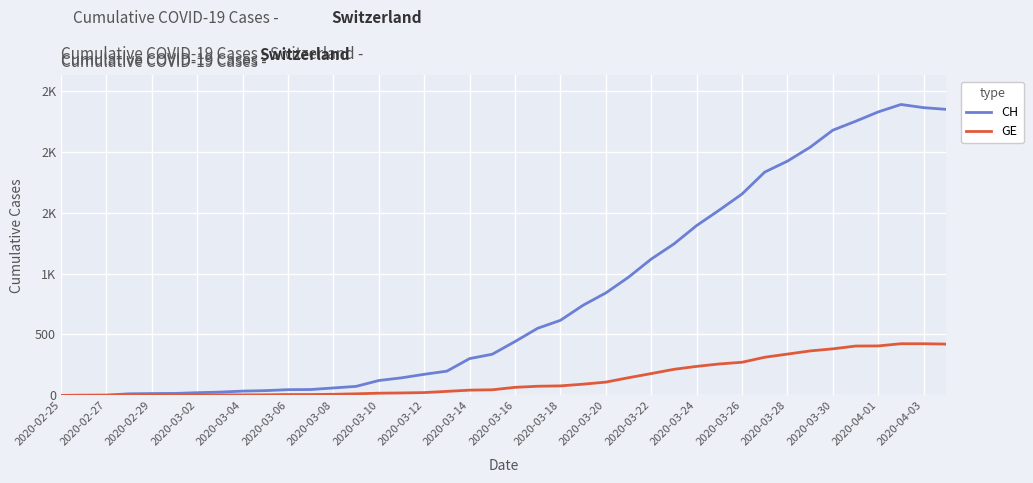

What is the value of the GE point at the 23rd from the left?

78